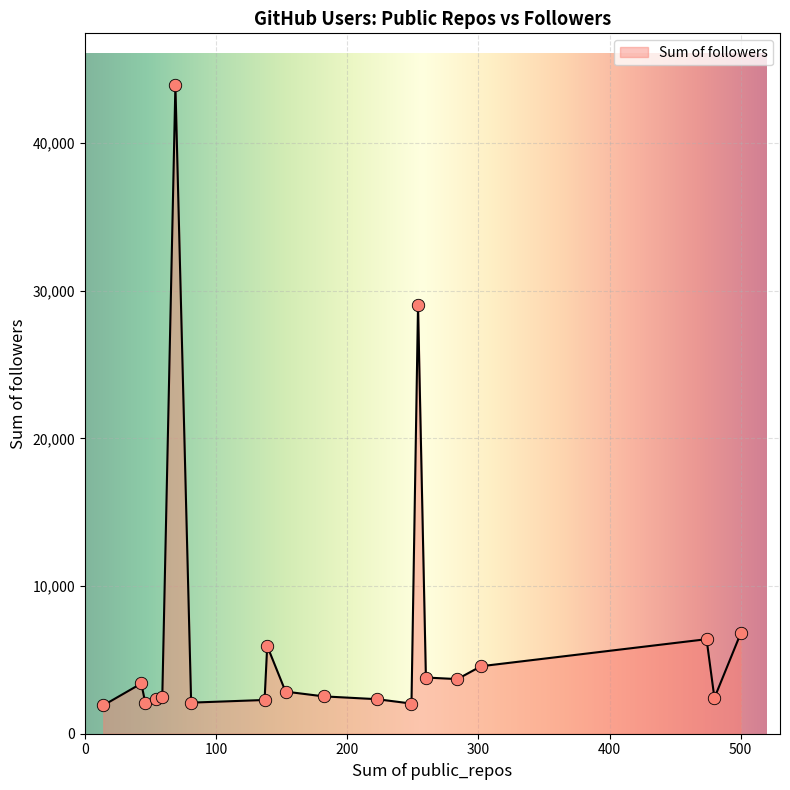

What is the greatest value displayed?

43917